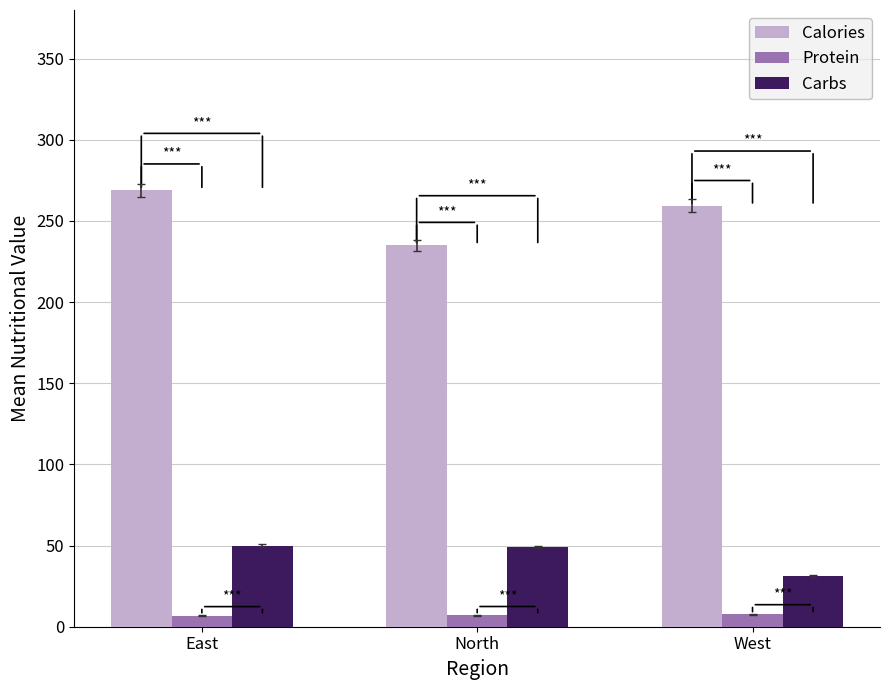

How many series are shown in this chart?

3